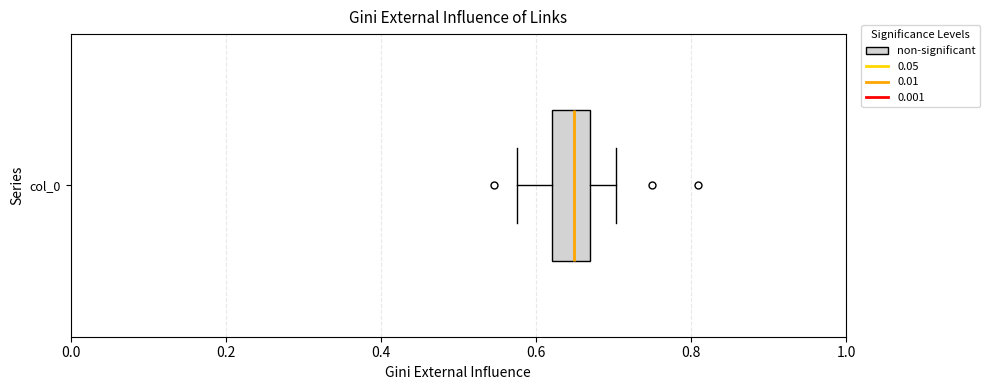

Read this box plot against the x-axis: the position of the median line, the range covered by the box, and the ends of both whiskers. The values are not printed on the chart, so give them approximately, as read against the axis.

median 0.64, box 0.62 to 0.68, whiskers 0.58 to 0.70